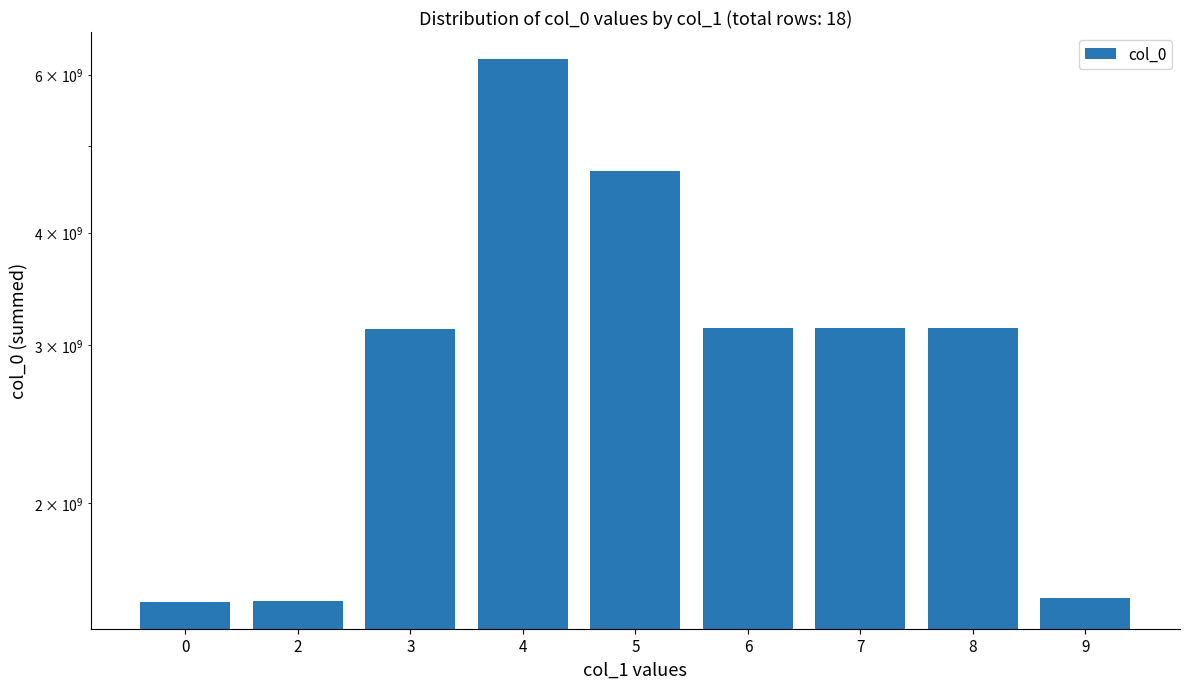

What is the sum of the values at 4 and 2?

7798298656